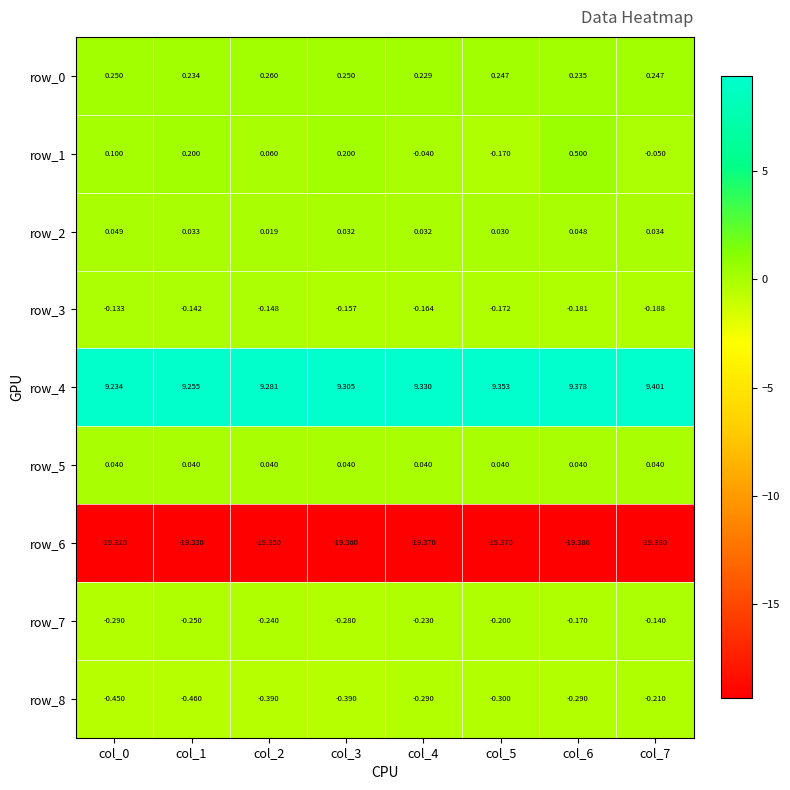

Is the value of row_2 at col_6 greater than the value of row_7 at col_0?

Yes